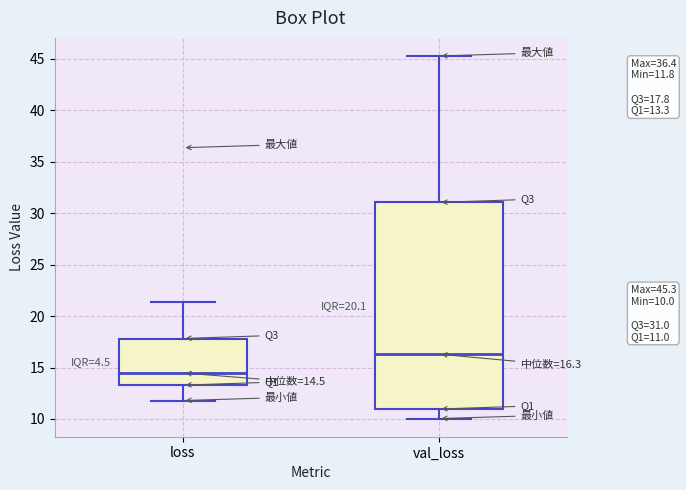

Which box is the tallest, from its lower edge to its upper edge?

val_loss